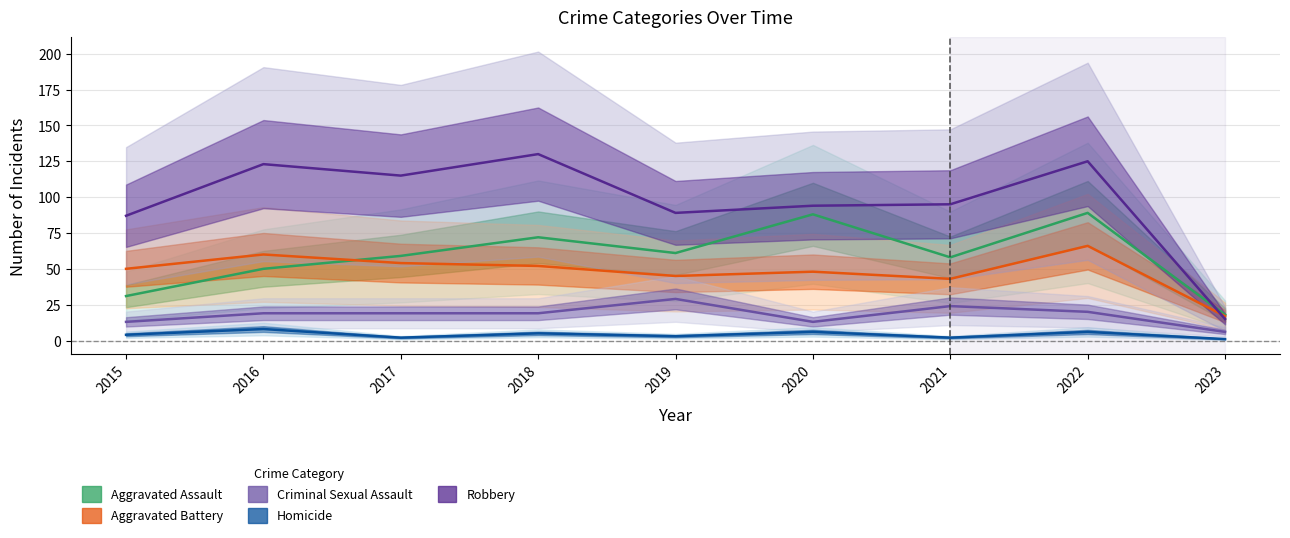

Reading left to right, transcribe all the data shown in this chart.

Aggravated Assault: 31	50	59	72	61	88	58	89	18
Aggravated Battery: 50	60	54	52	45	48	43	66	17
Criminal Sexual Assault: 13	19	19	19	29	13	24	20	6
Homicide: 4	8	2	5	3	6	2	6	1
Robbery: 87	123	115	130	89	94	95	125	15